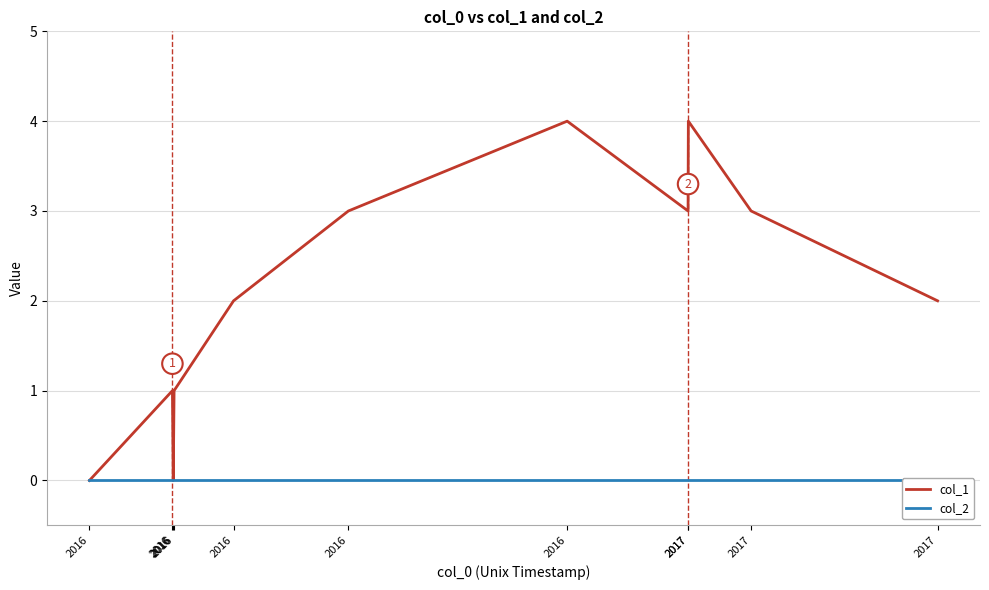

At 2017, list the series in order from smallest to largest.

col_2, col_1